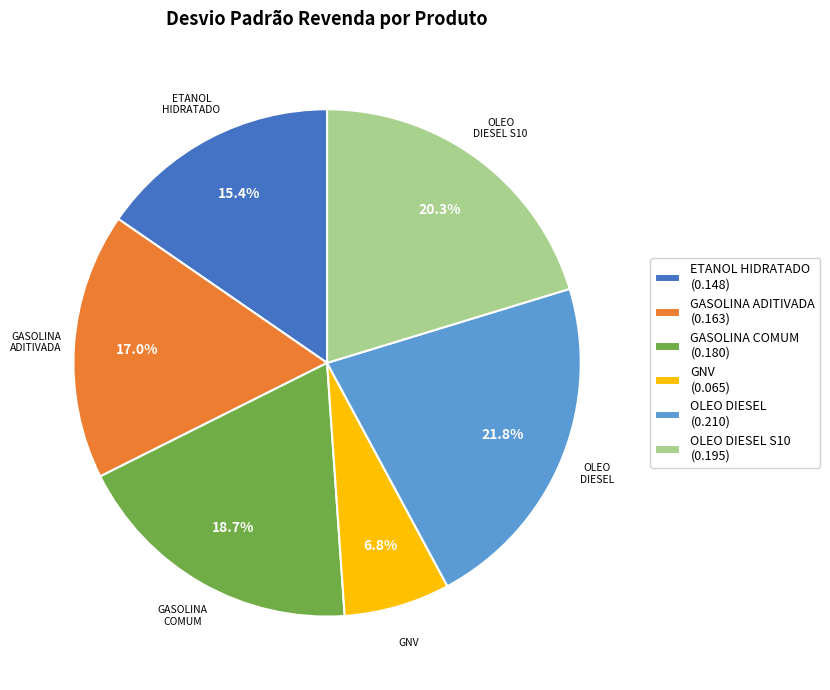

Does any single category account for the majority?

No